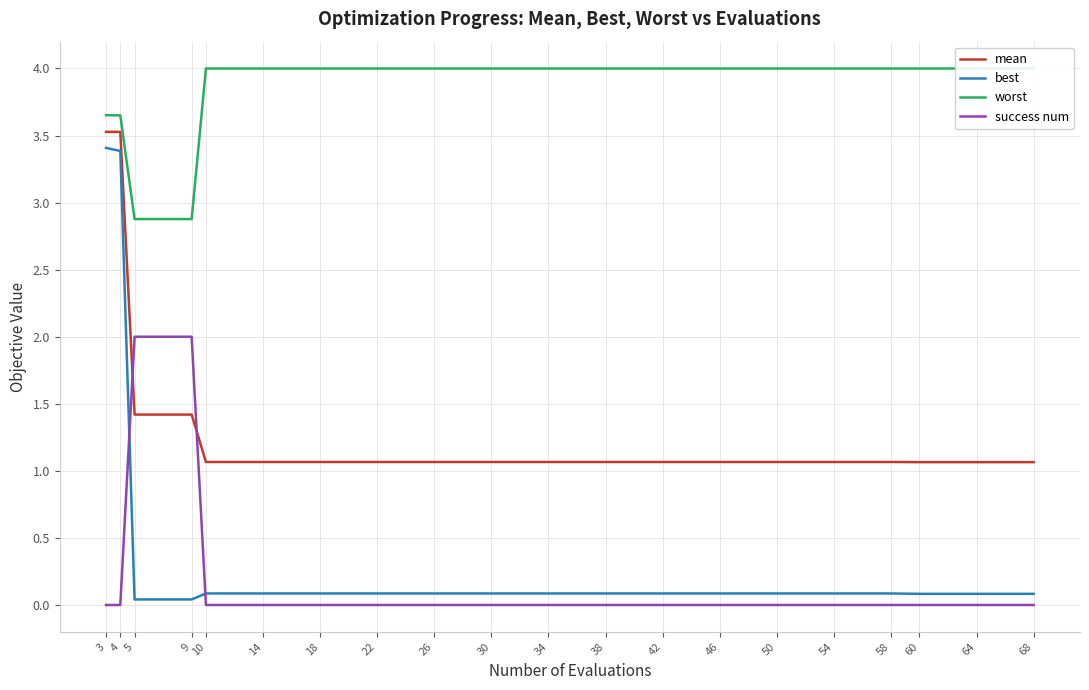

What is the difference between the maximum and minimum values in the best series?

3.4